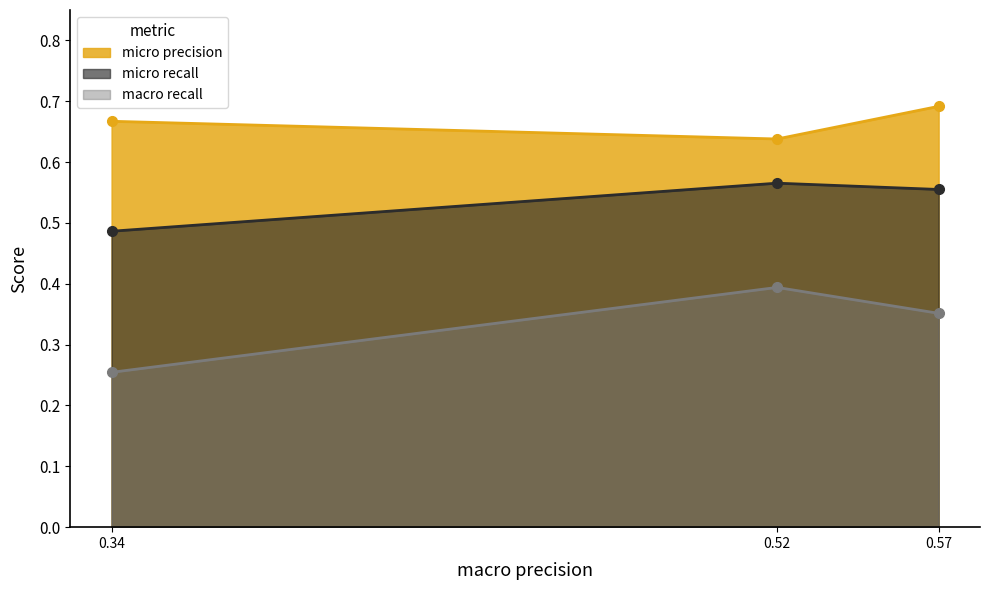

Is it true that macro recall equals 0.2 at 0.52?

False